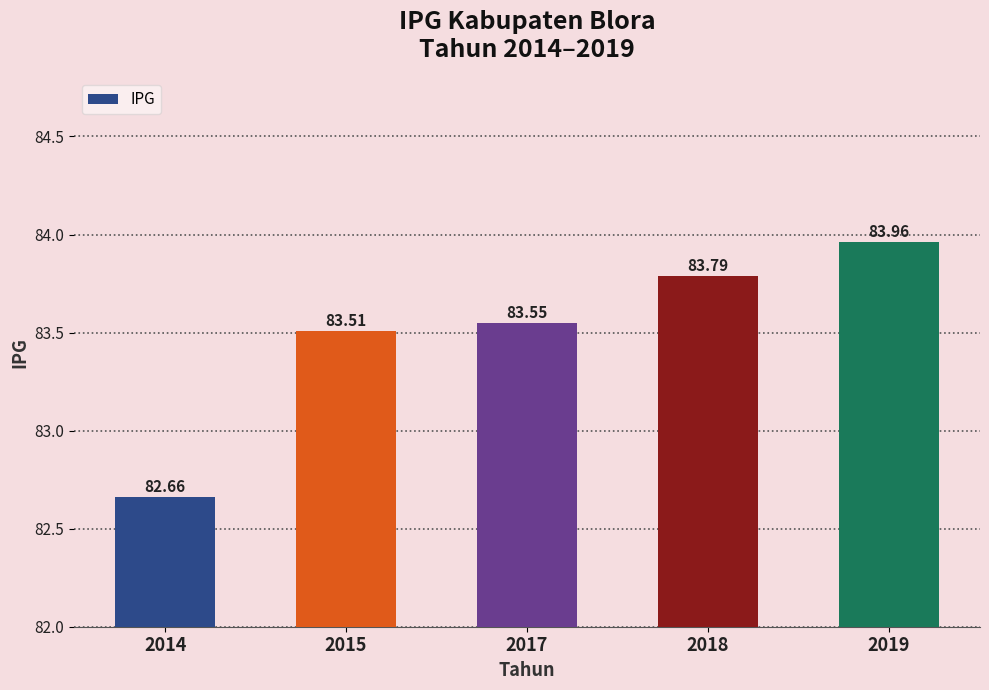

List the labels in order of value, smallest first.

2014, 2015, 2017, 2018, 2019